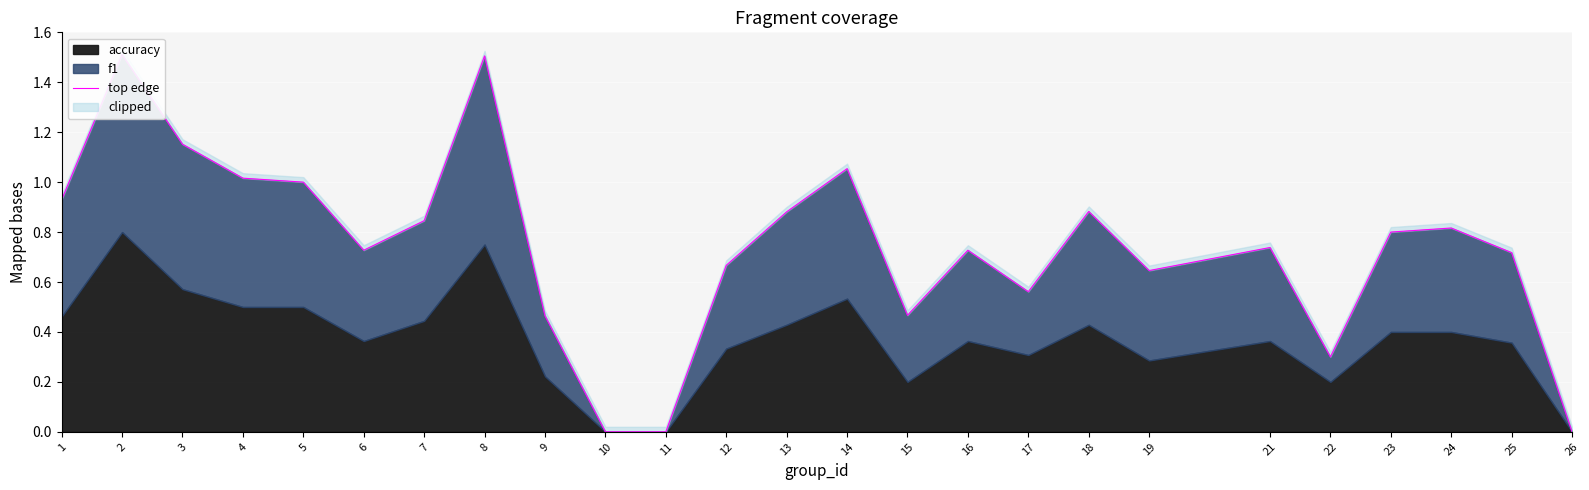

Reading left to right, extract all data points from this chart.

1=0.9	2=1.5	3=1.2	4=1.0	5=1.0	6=0.7	7=0.8	8=1.5	9=0.5	10=0.0	11=0.0	12=0.7	13=0.9	14=1.1	15=0.5	16=0.7	17=0.6	18=0.9	19=0.6	21=0.7	22=0.3	23=0.8	24=0.8	25=0.7	26=0.0